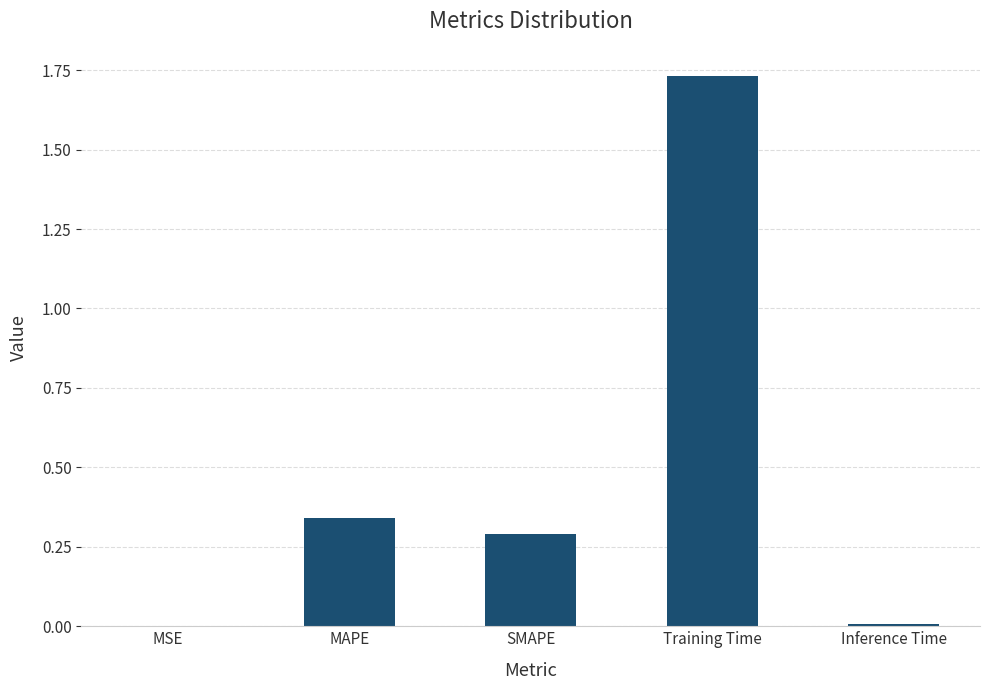

The value at SMAPE is 0.3. True or false?

True